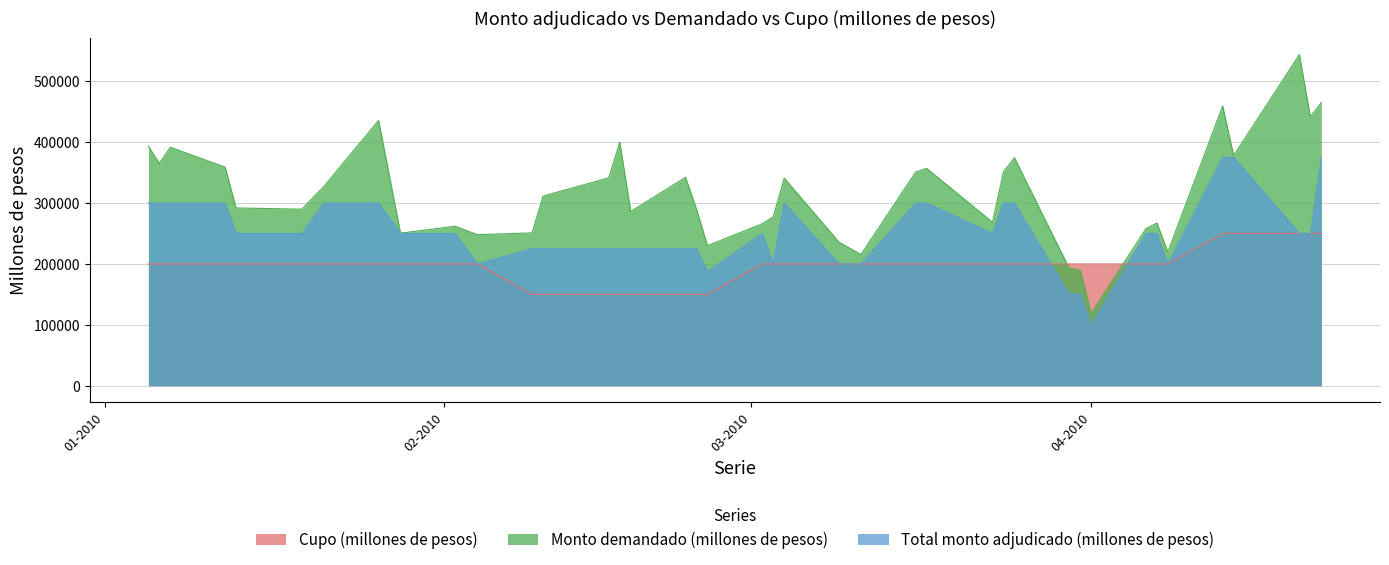

True or false: Monto demandado (millones de pesos) has a value of 814624 at 20-04-2010.

False